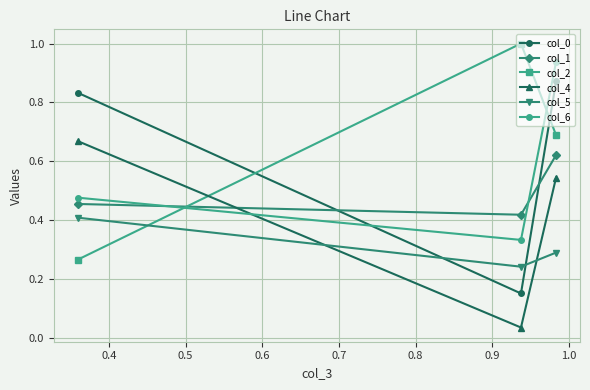

At how many categories does at least one series exceed 0?

3